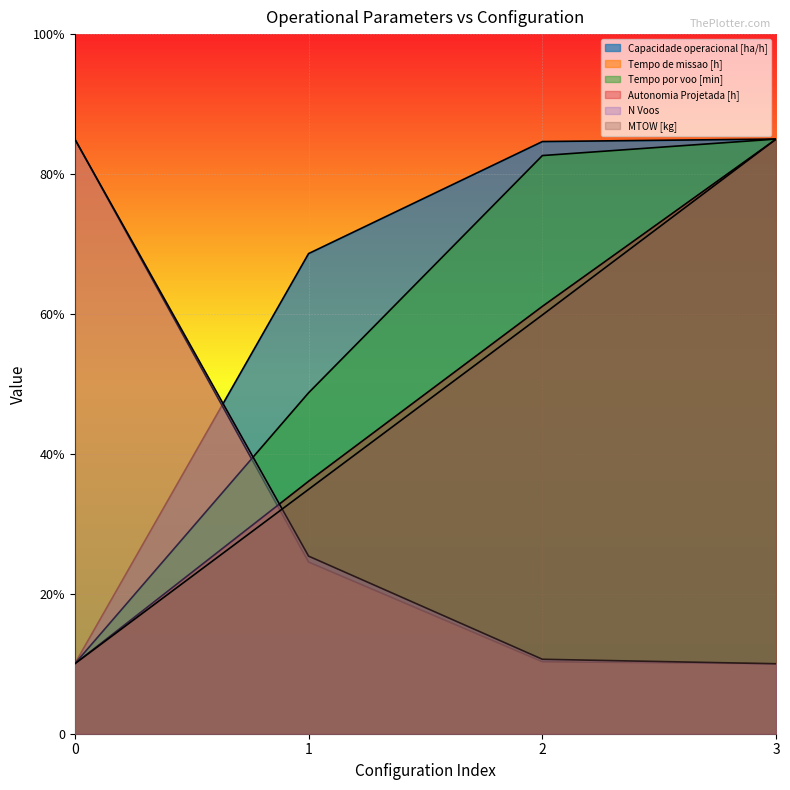

Does the chart display data point markers on the line(s)?

No